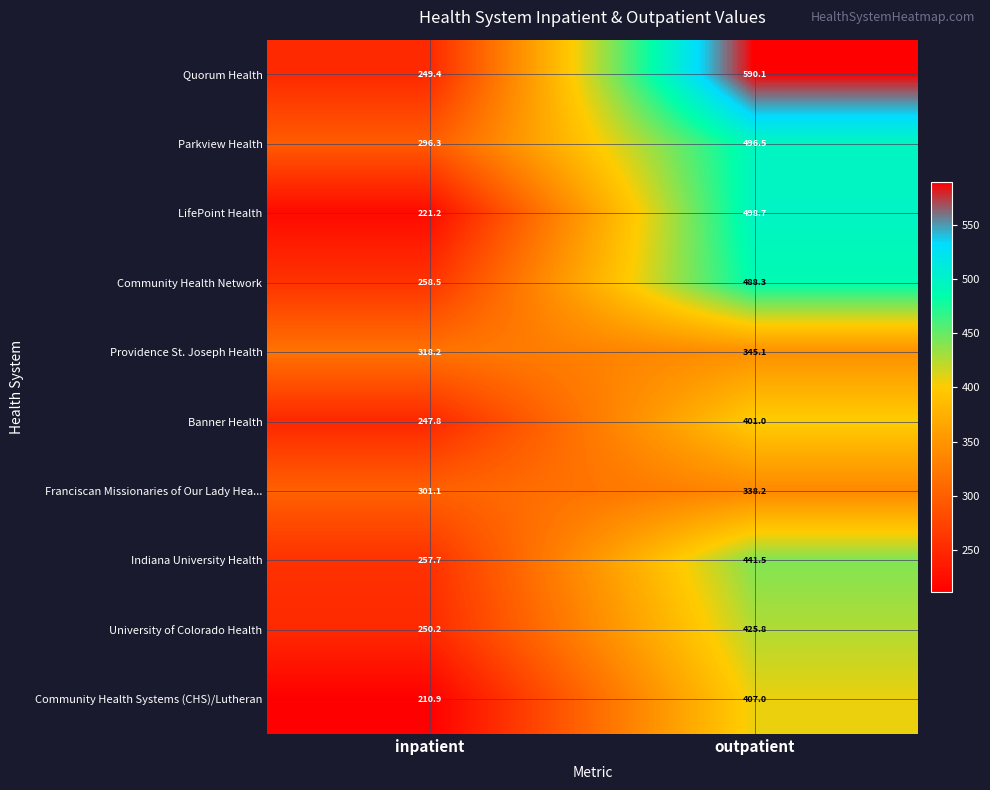

Rank the series by their maximum value, from lowest to highest.

Franciscan Missionaries of Our Lady Hea..., Providence St. Joseph Health, Banner Health, Community Health Systems (CHS)/Lutheran, University of Colorado Health, Indiana University Health, Community Health Network, Parkview Health, LifePoint Health, Quorum Health